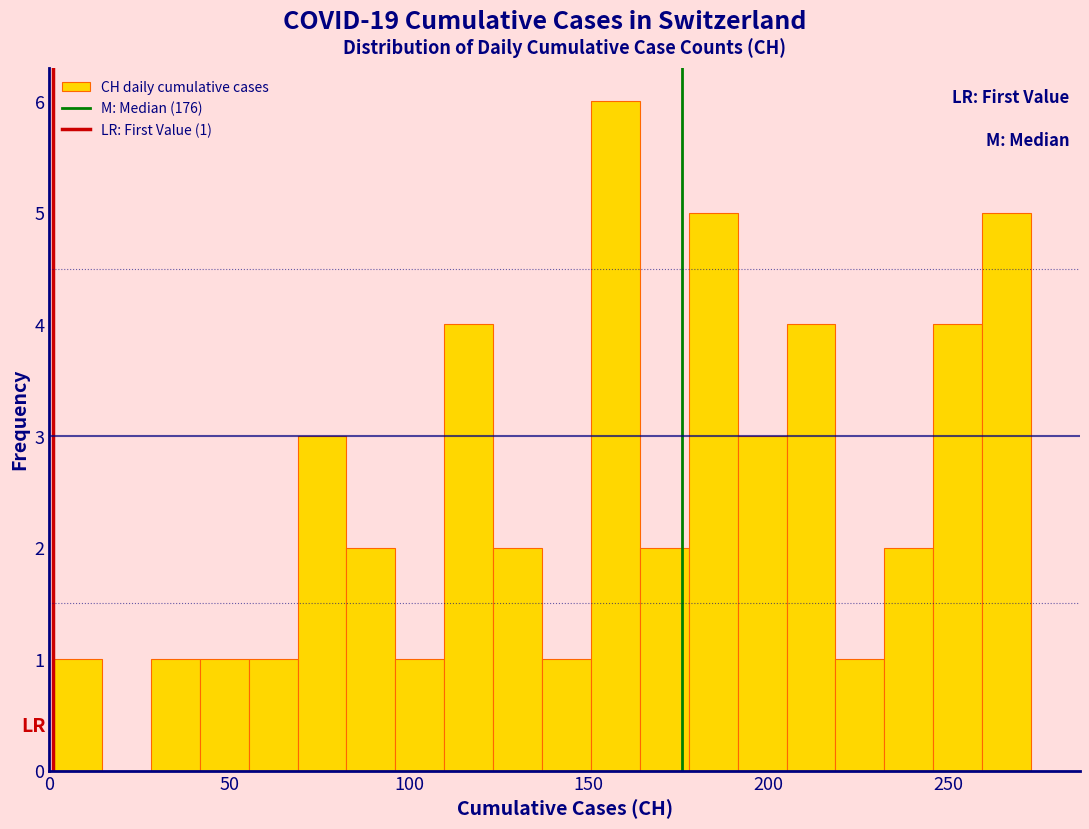

Read against the x-axis, roughly where is the centre of the tallest bar?

155